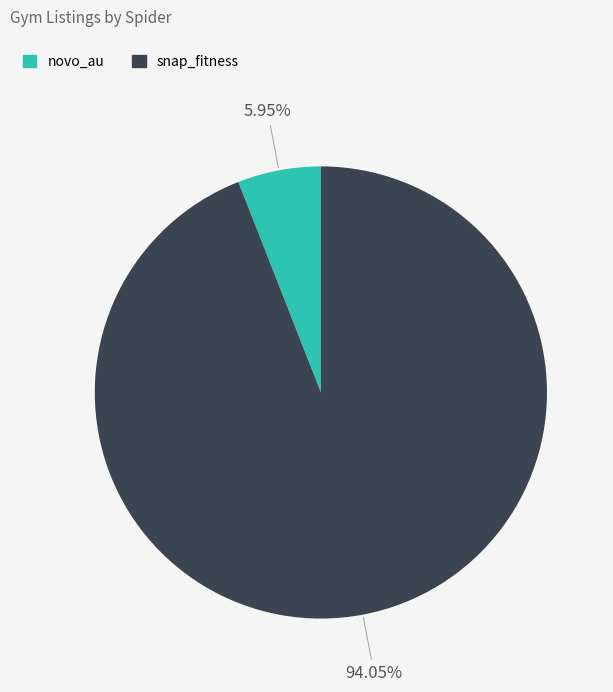

Count the number of slices in the pie.

2